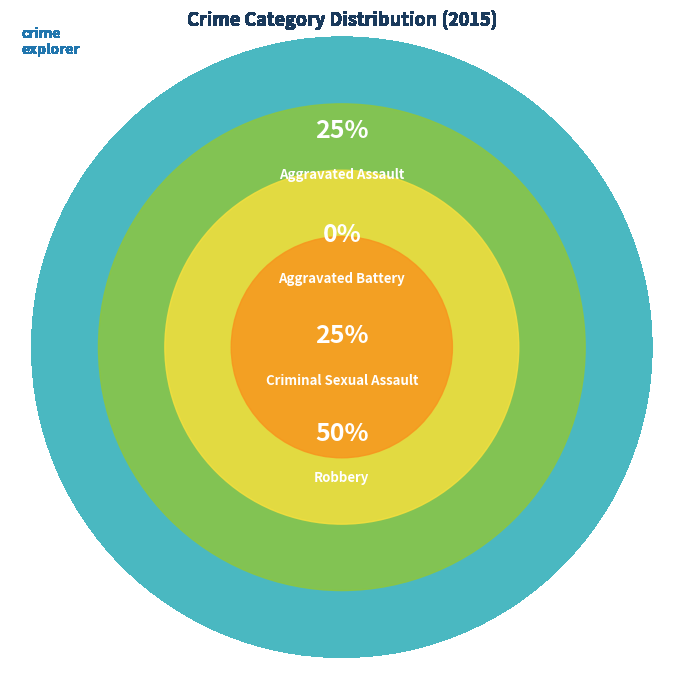

Is Aggravated Assault the majority of the pie?

No